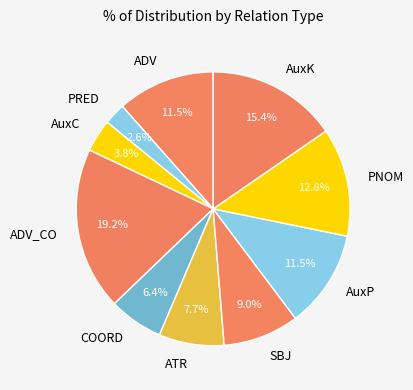

What is the ratio of the value at ATR to the value at COORD?

1.2